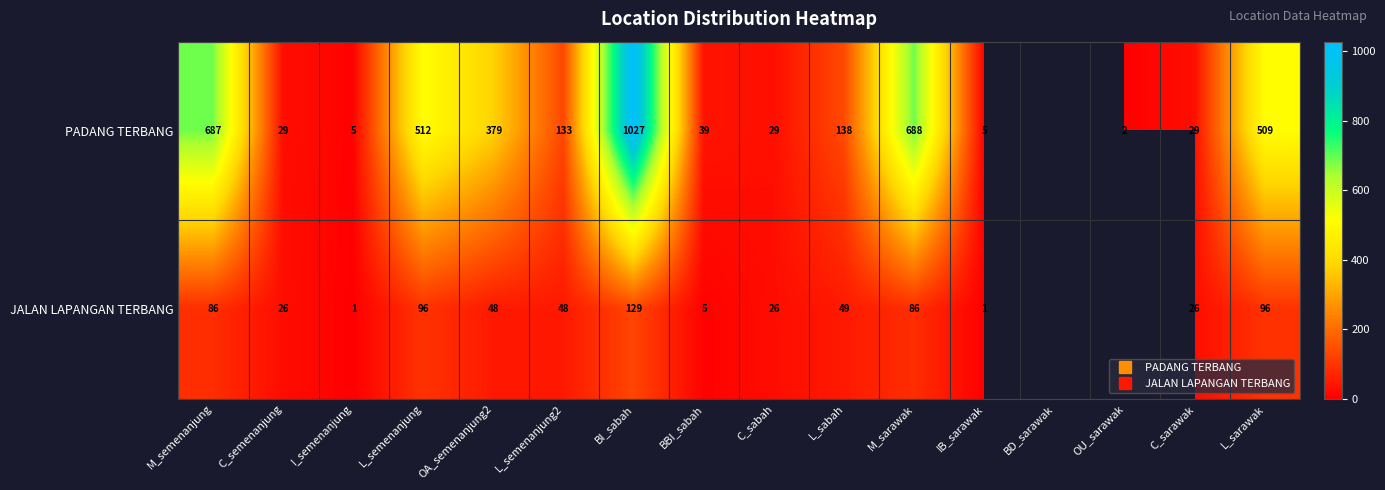

Is it true that JALAN LAPANGAN TERBANG equals 132.6 at M_semenanjung?

False